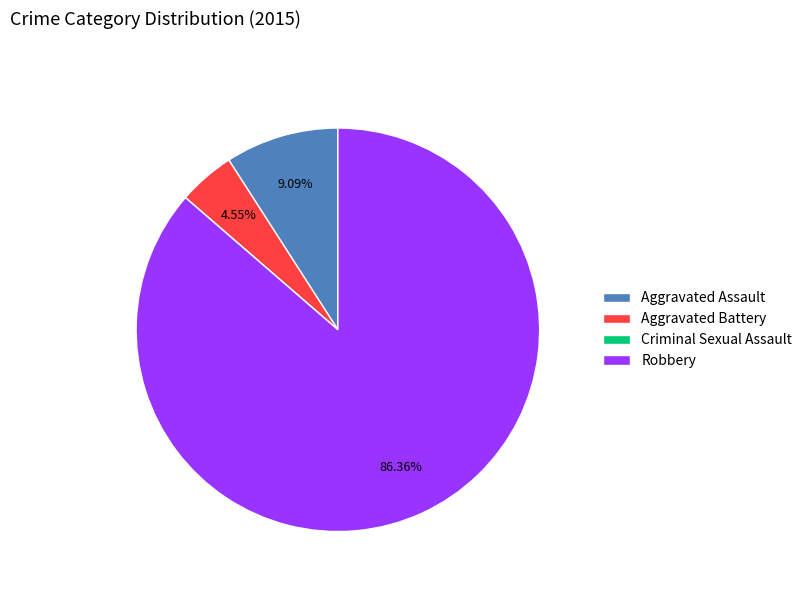

Does Robbery account for over 50% of the chart?

Yes